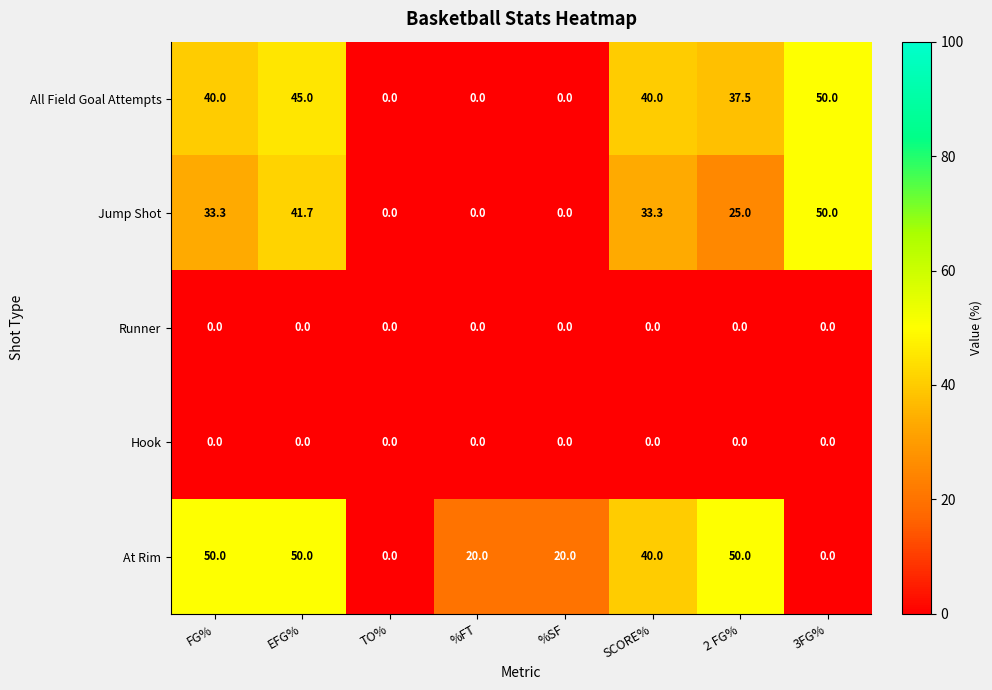

What is the difference between the maximum and minimum values in the All Field Goal Attempts series?

50.0